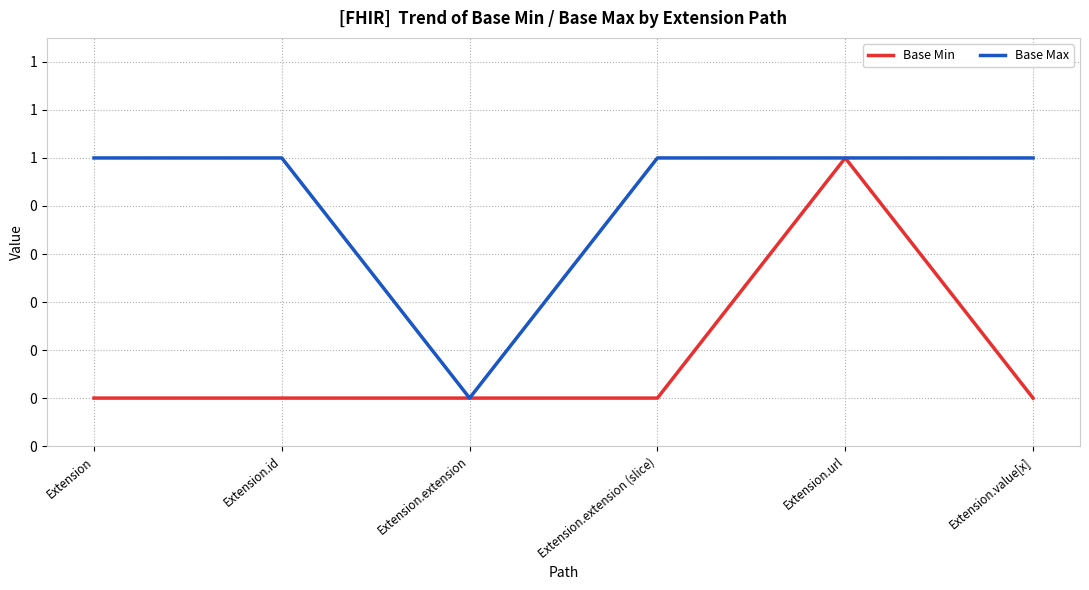

What is the sum of the Base Max values at Extension.extension and Extension.url?

1